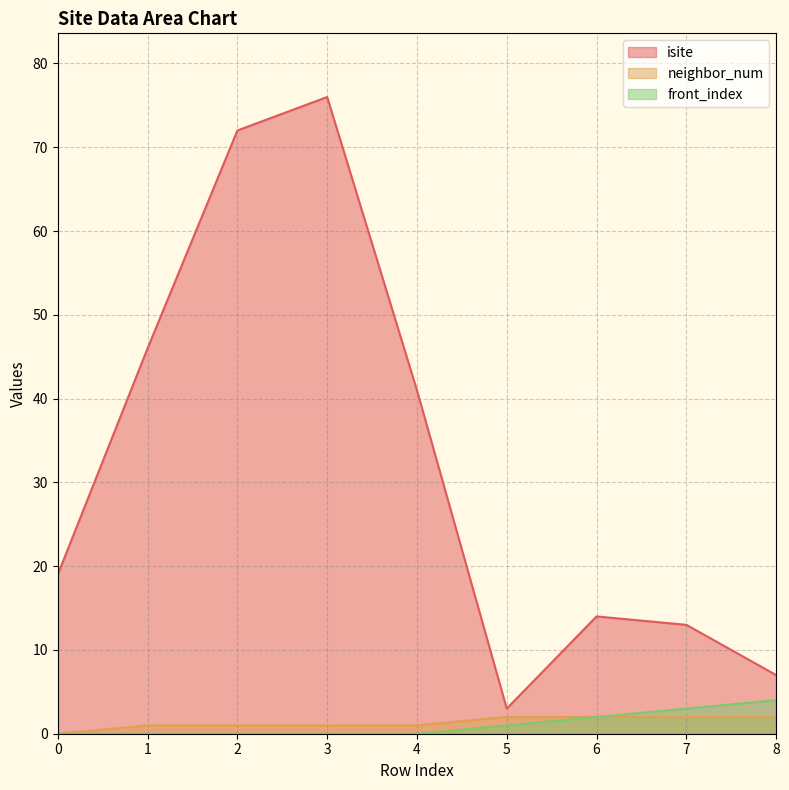

Reading left to right, what are all the values shown in this chart?

isite: 19	46	72	76	41	3	14	13	7
neighbor_num: 0	1	1	1	1	2	2	2	2
front_index: 0	0	0	0	0	1	2	3	4